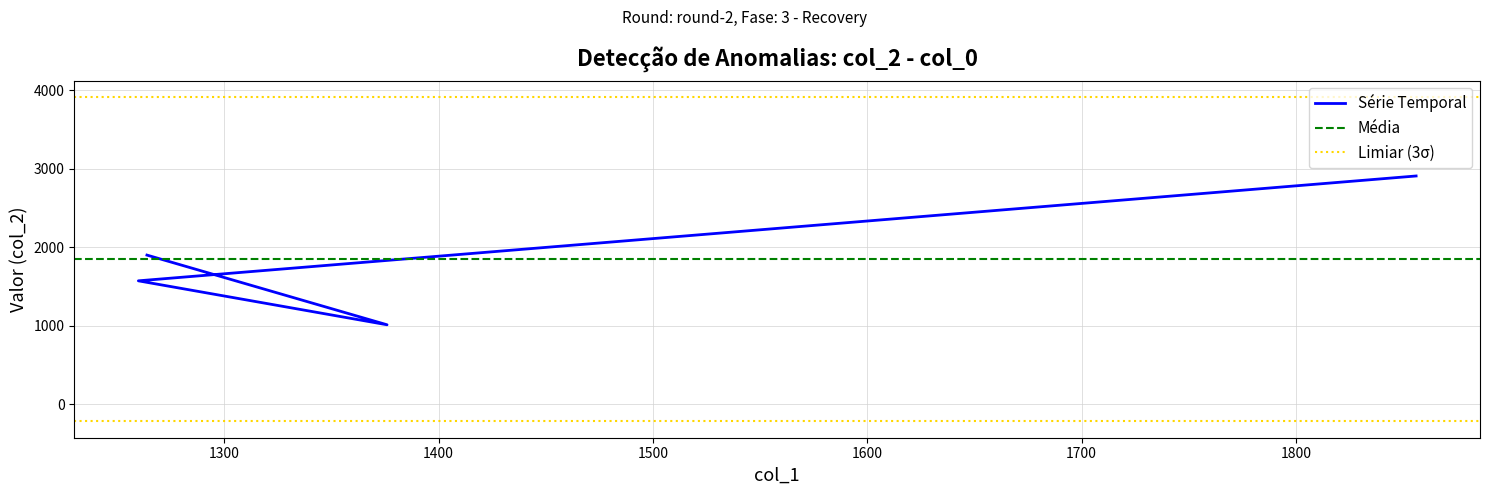

What is the difference between the second highest and minimum values?

888